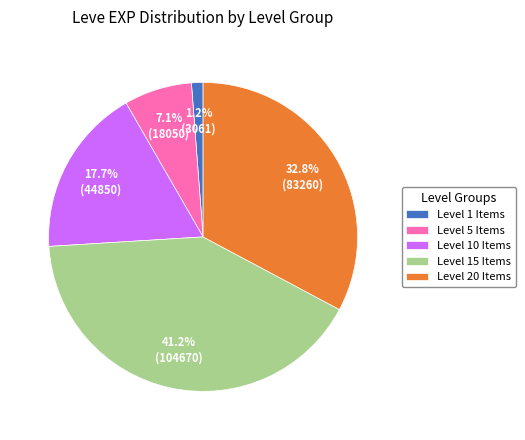

What is the ratio of the value at Level 10 Items to the value at Level 1 Items?

14.7